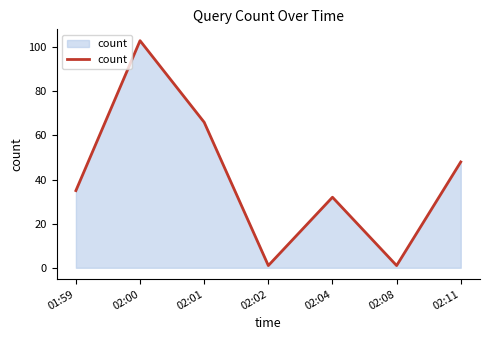

Between 02:08 and 01:59, which is larger?

01:59